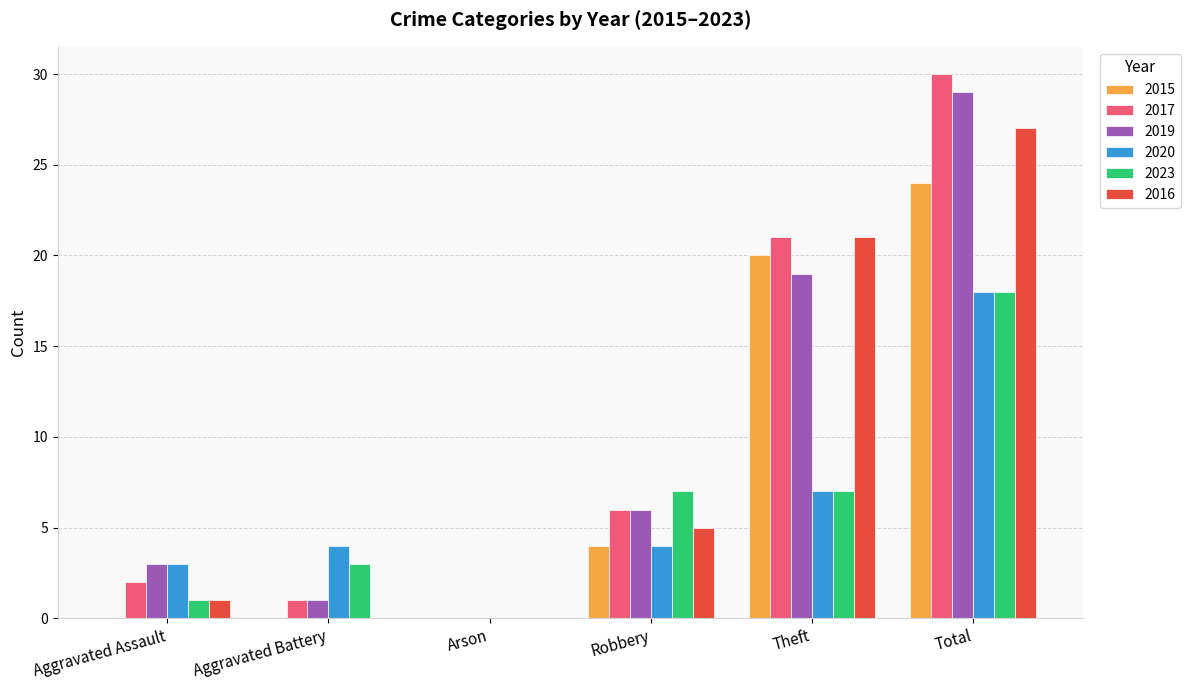

Reading left to right, transcribe all the data shown in this chart.

2015: 0	0	0	4	20	24
2017: 2	1	0	6	21	30
2019: 3	1	0	6	19	29
2020: 3	4	0	4	7	18
2023: 1	3	0	7	7	18
2016: 1	0	0	5	21	27